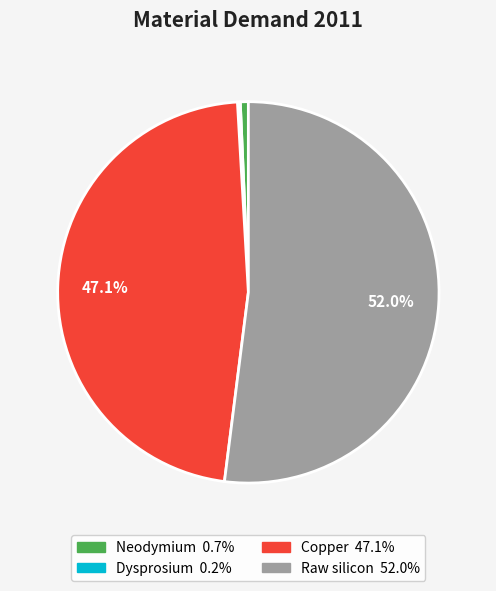

To the nearest percent, what percentage of the pie is Copper?

47%